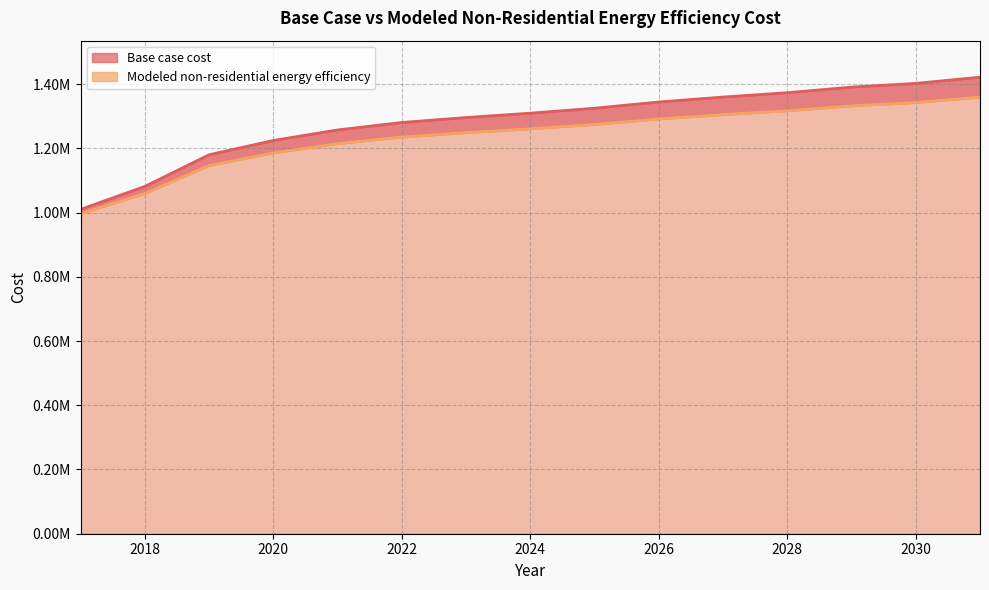

Rank the series at 2031 from highest to lowest value.

Base case cost, Modeled non-residential energy efficiency